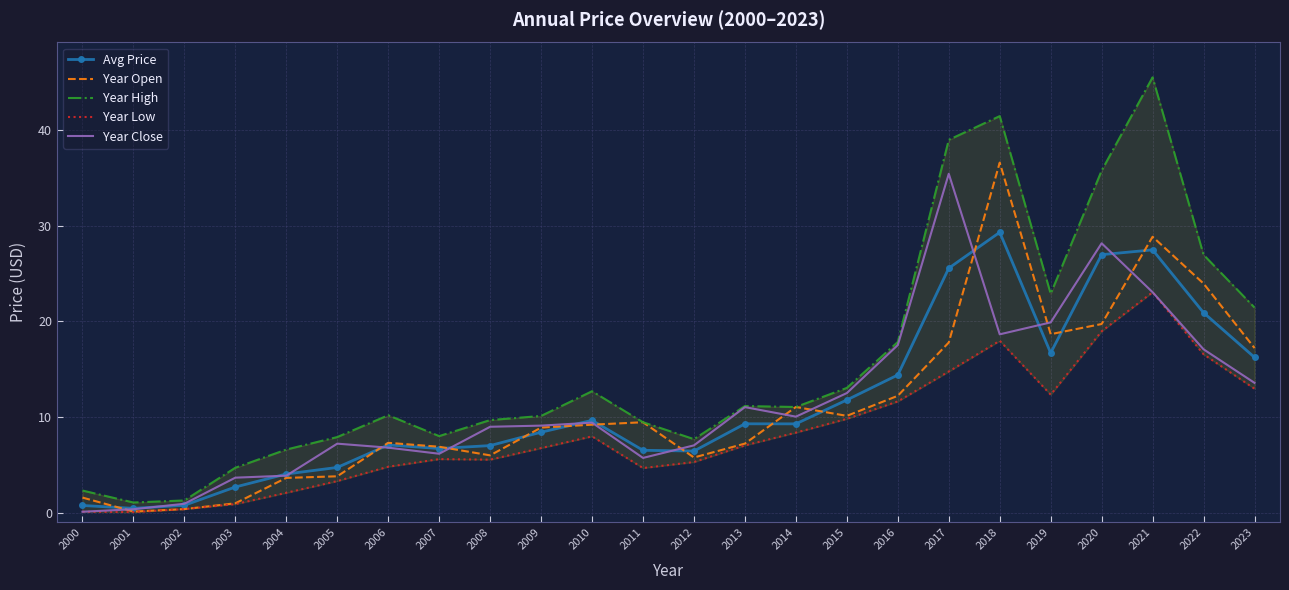

What are all the series names shown in the legend?

Avg Price, Year Open, Year High, Year Low, Year Close